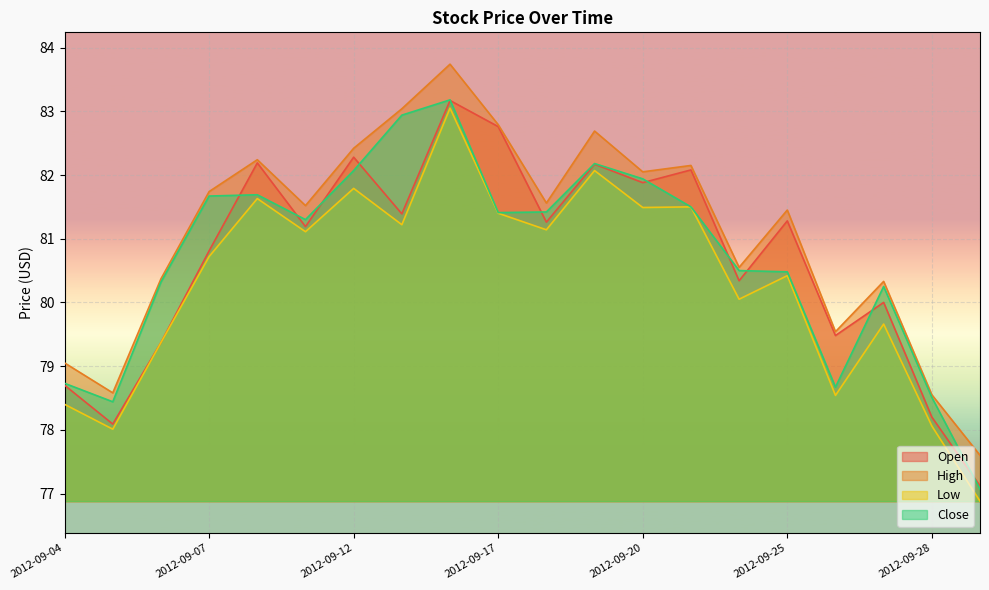

Between 2012-09-19 and 2012-09-21, which is larger?

2012-09-19